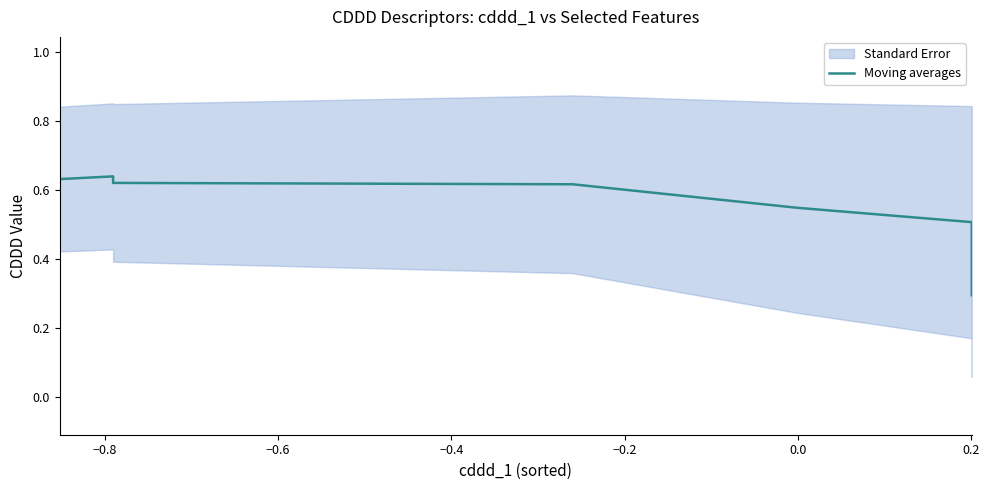

Does the chart display data point markers on the line(s)?

No